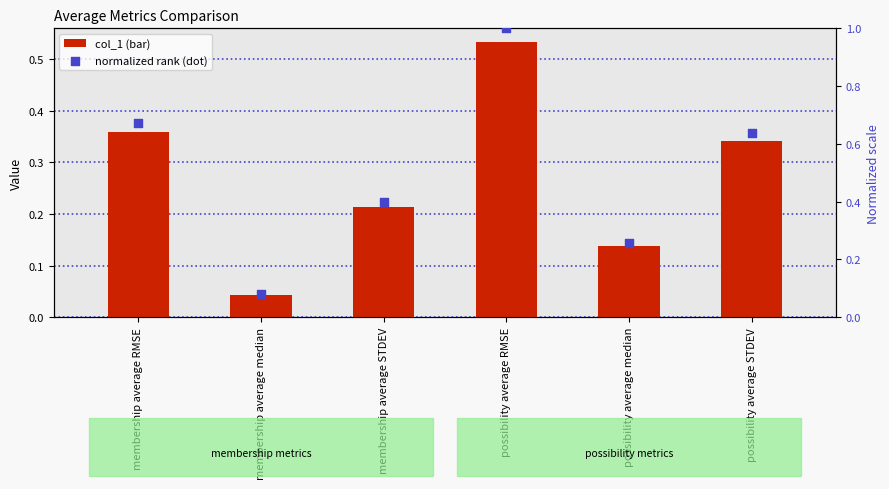

Which series contains the highest Y value?

normalized rank